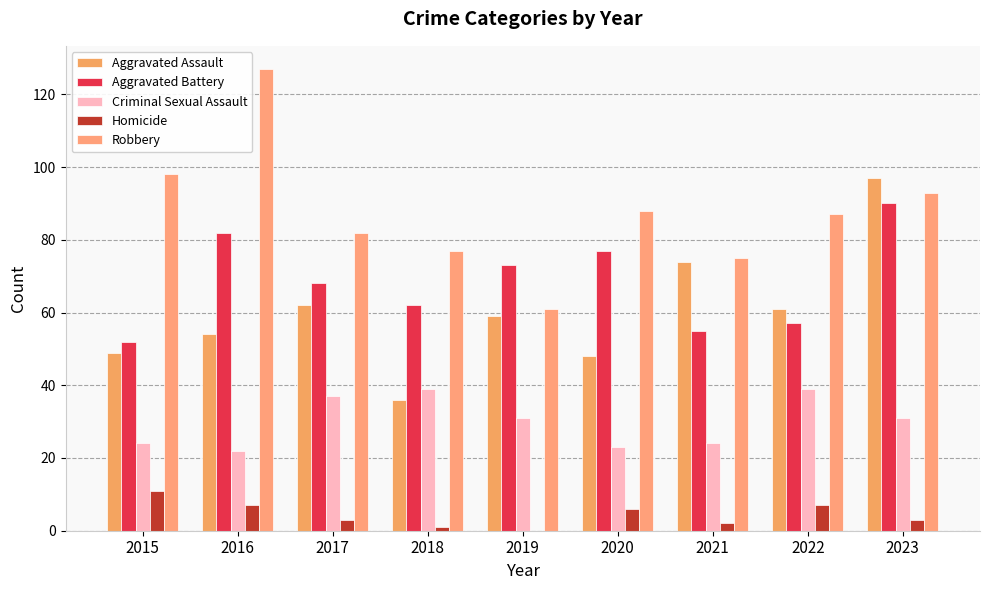

What is the average value of the Homicide series?

4